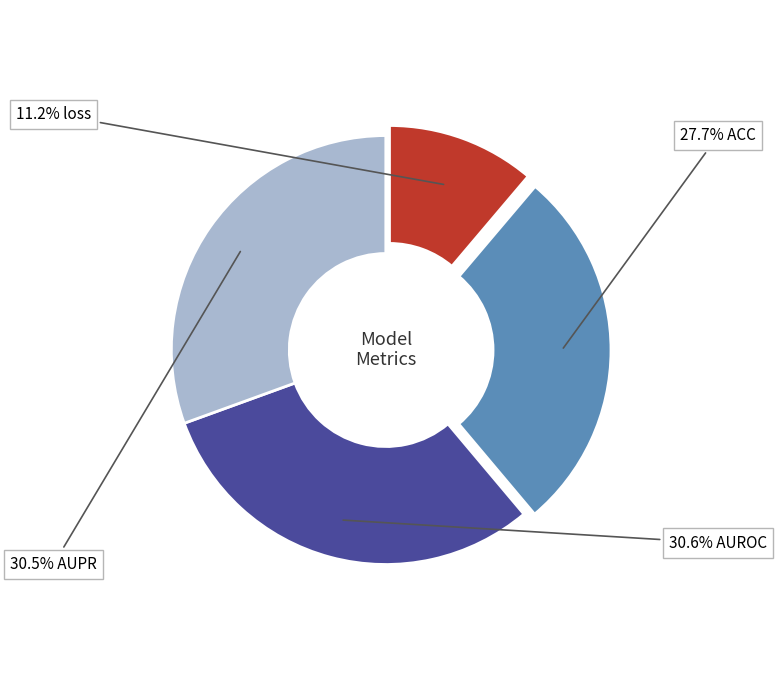

How many slices are in this pie chart?

4